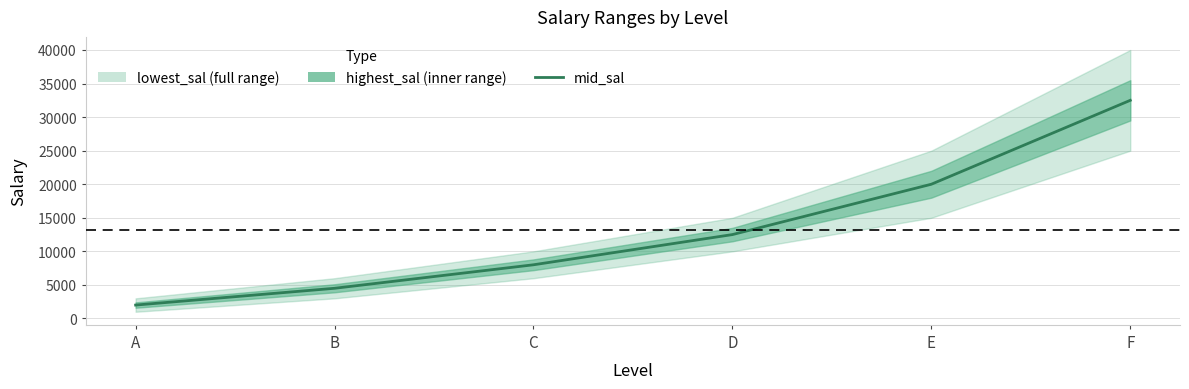

True or false: the data shows 10270.7 at F.

False